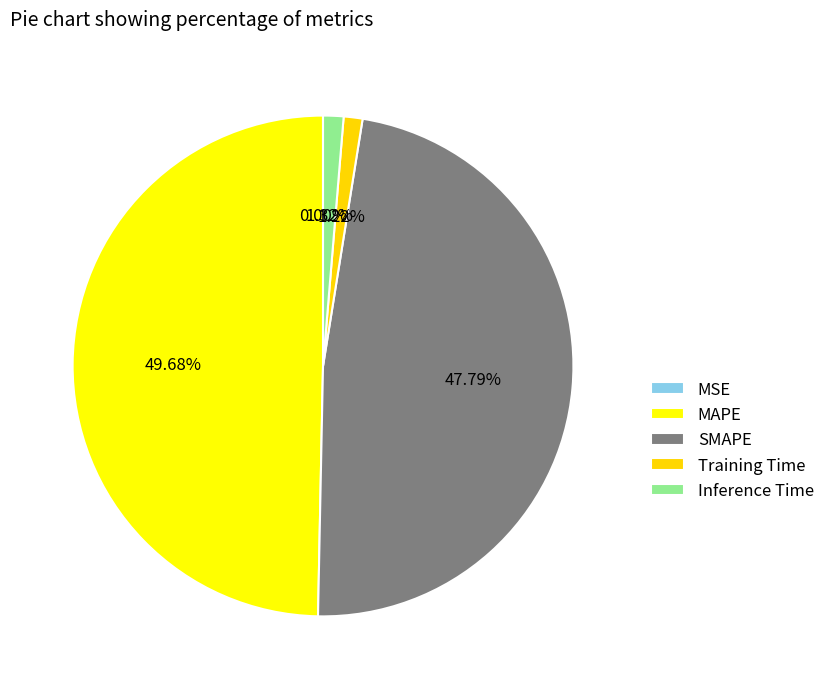

Which slice is the largest?

MAPE